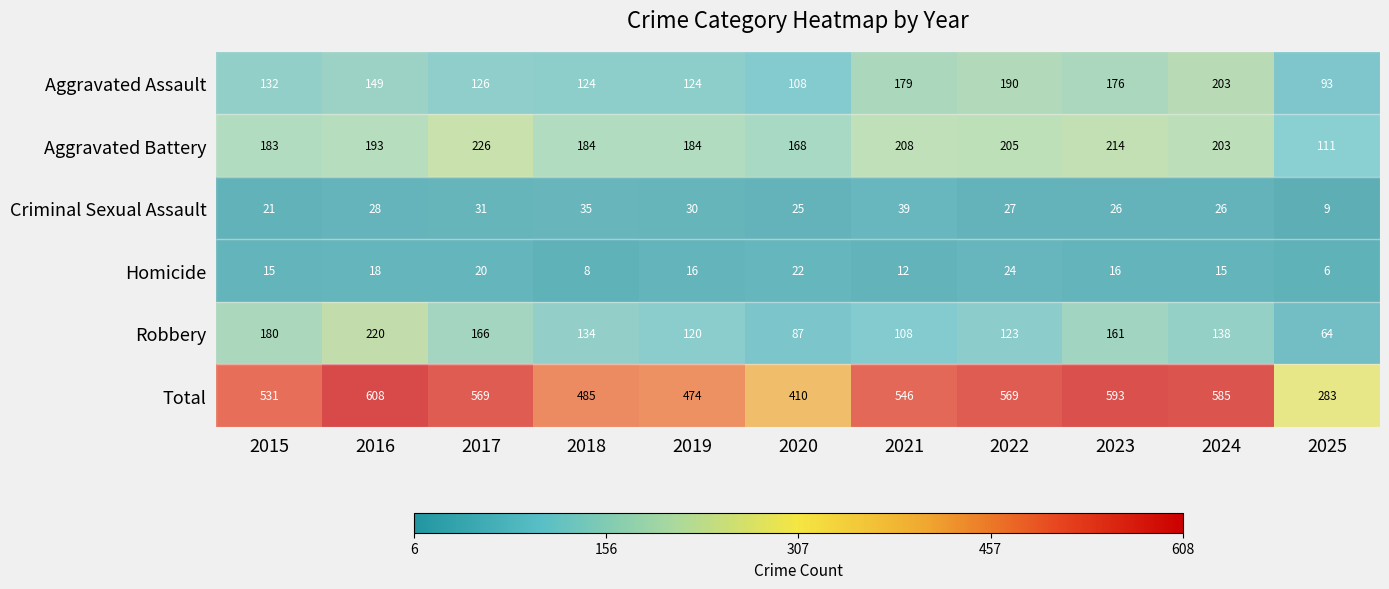

Which label corresponds to the largest value in the chart?

2016